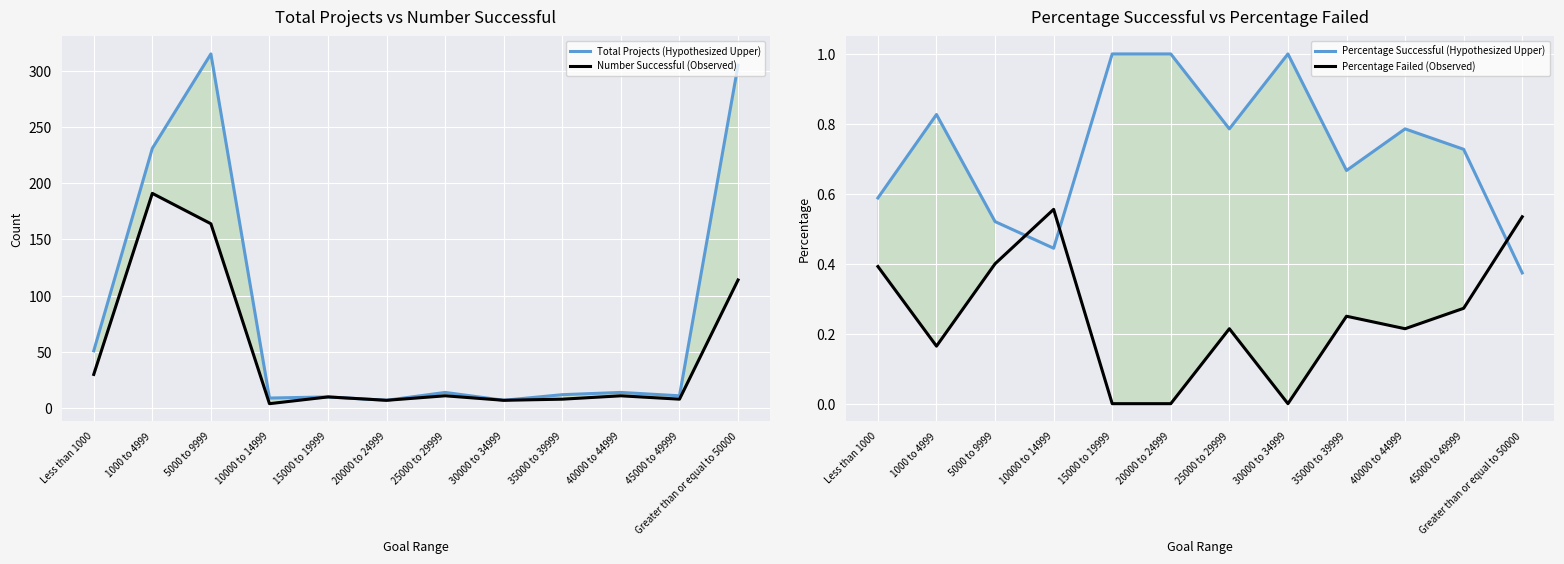

What is the label of the 1st point from the right?

Greater than or equal to 50000